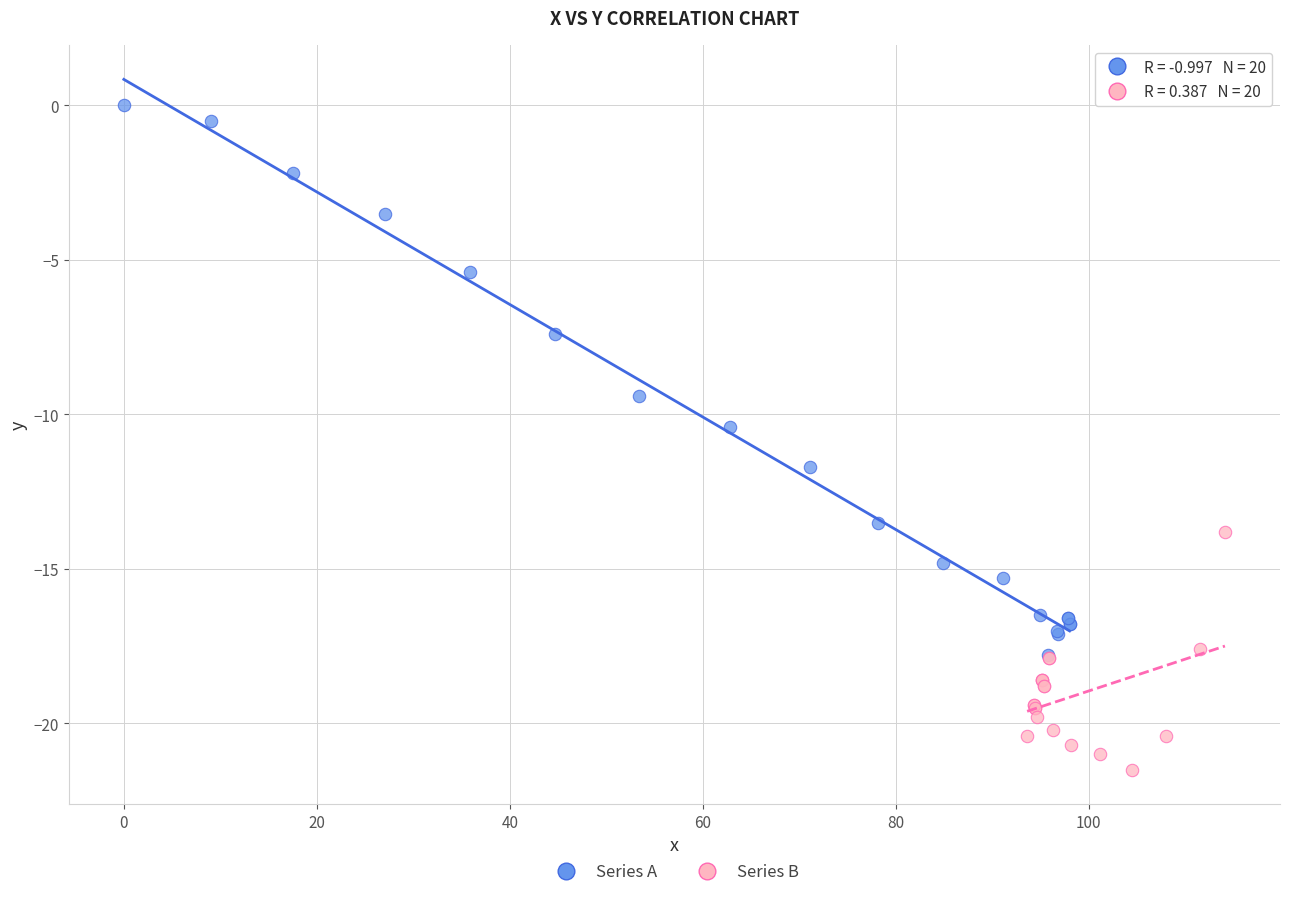

What are all the series names shown in the legend?

Series A, Series B